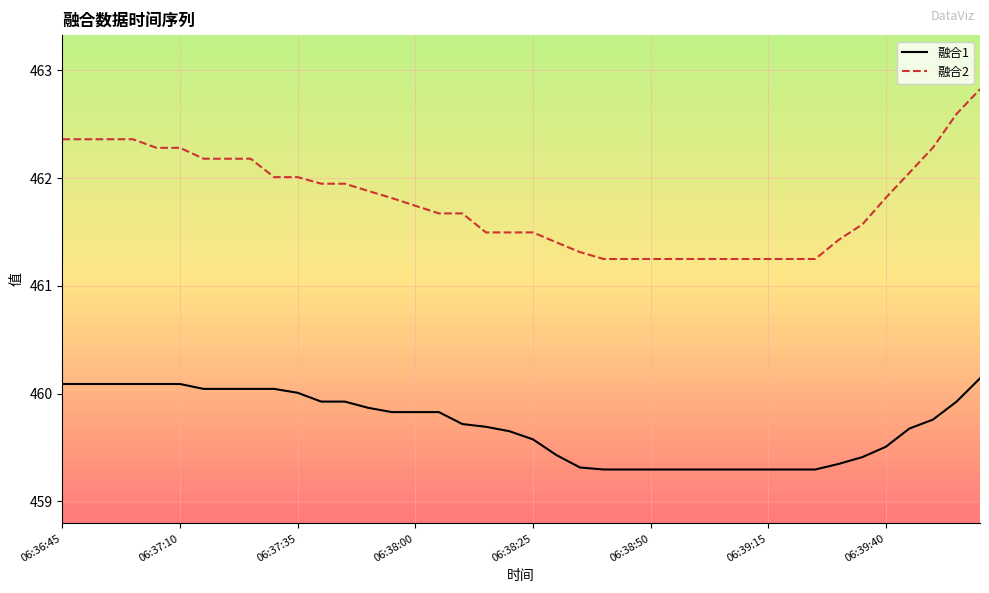

What is the maximum value for 融合1?

460.1